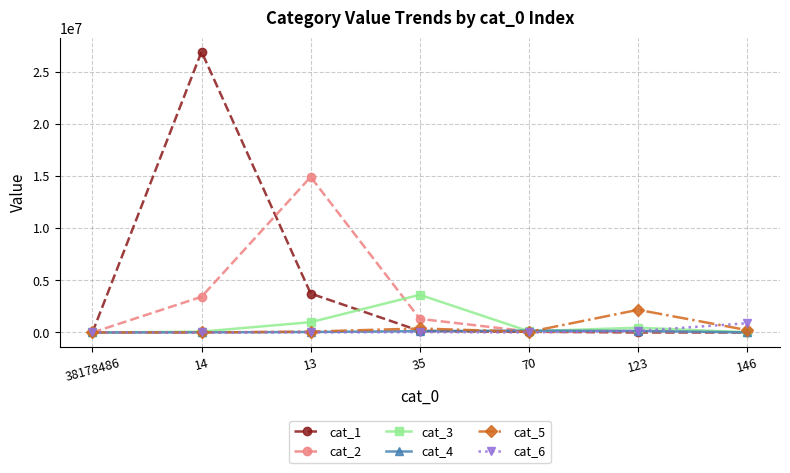

Which category has the lowest value across all series?

38178486